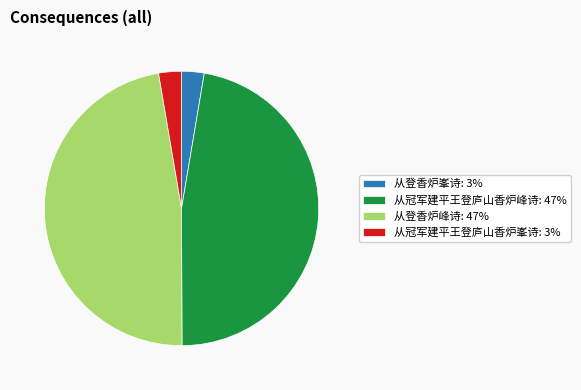

Is there any slice that represents more than half of the pie?

No